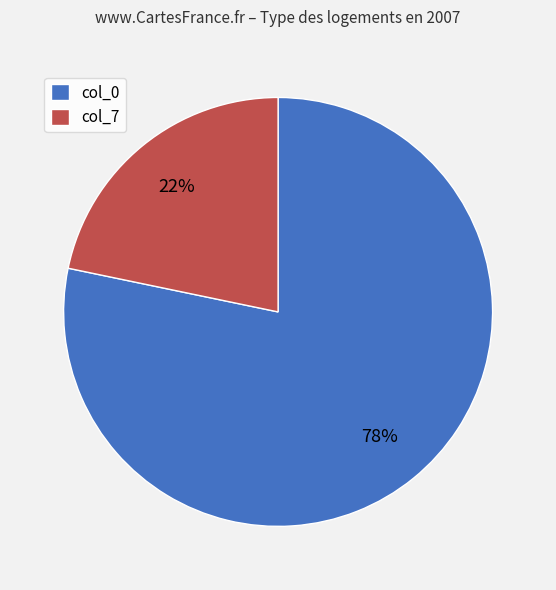

Is there any slice that represents more than half of the pie?

Yes